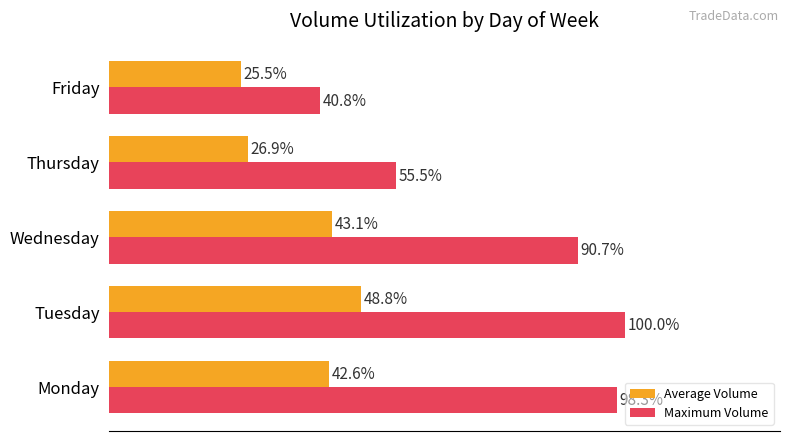

At which label is Average Volume closest to 37?

Monday